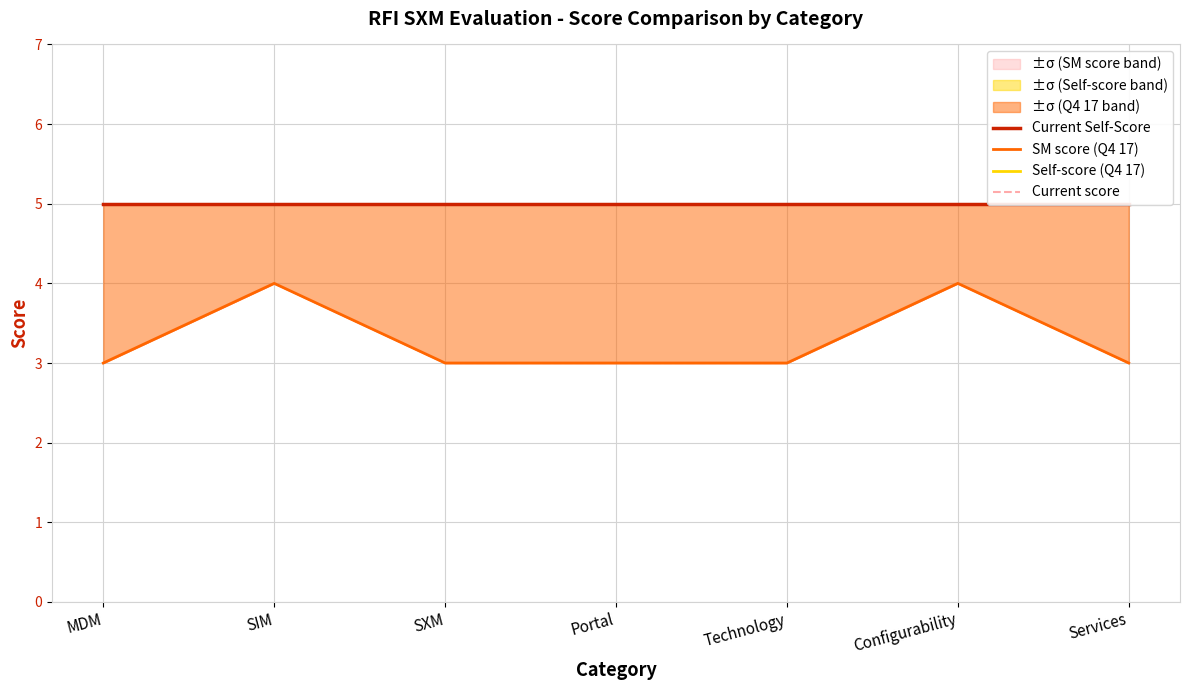

Which has a higher value, Services or MDM?

Services